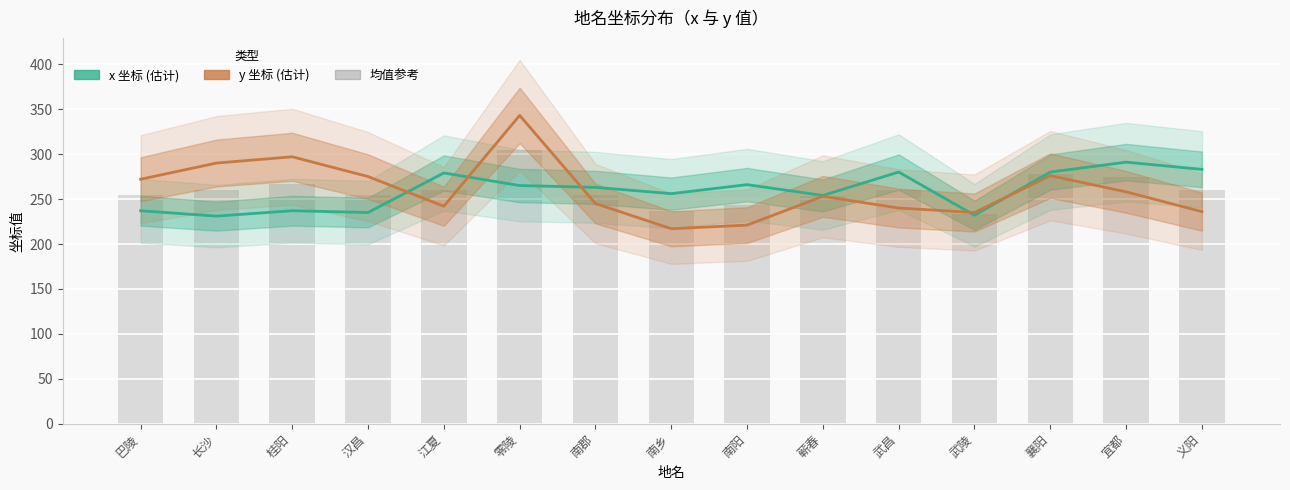

What is the total value across all series at 江夏?

521